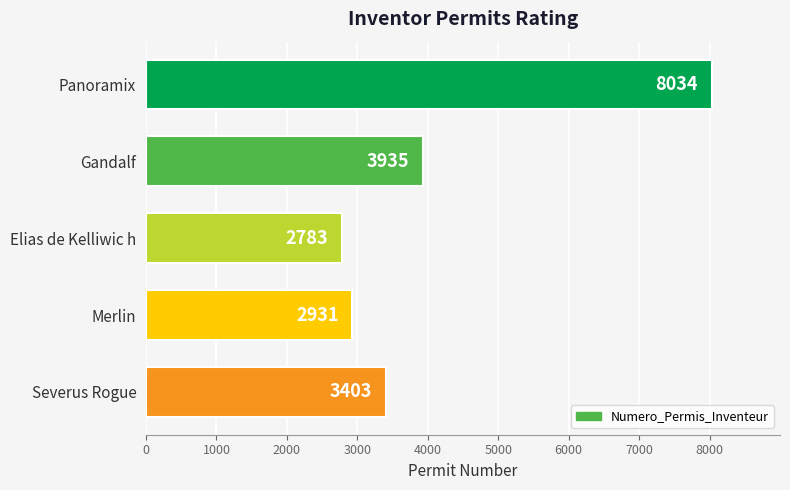

Reading top to bottom, transcribe all the data shown in this chart.

8034	3935	2783	2931	3403